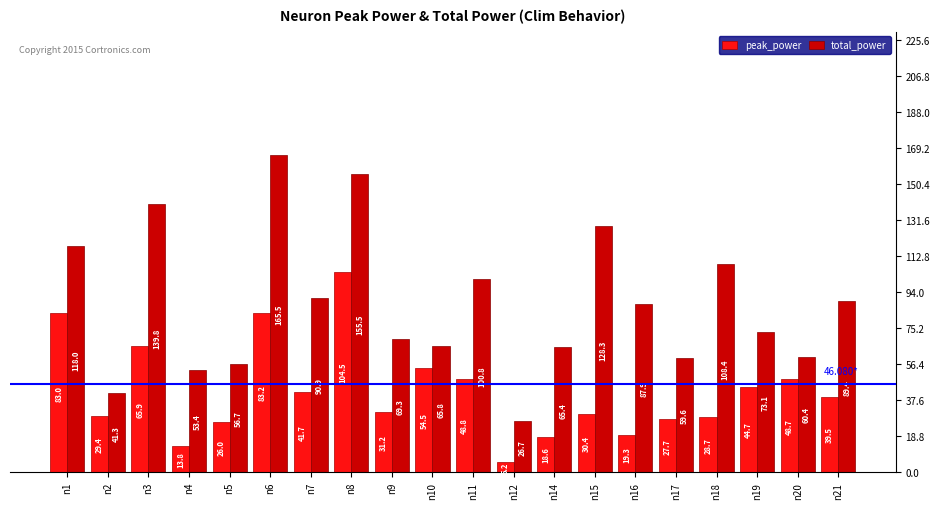

What is the value of the total_power bar at the 1st from the left?

118.0